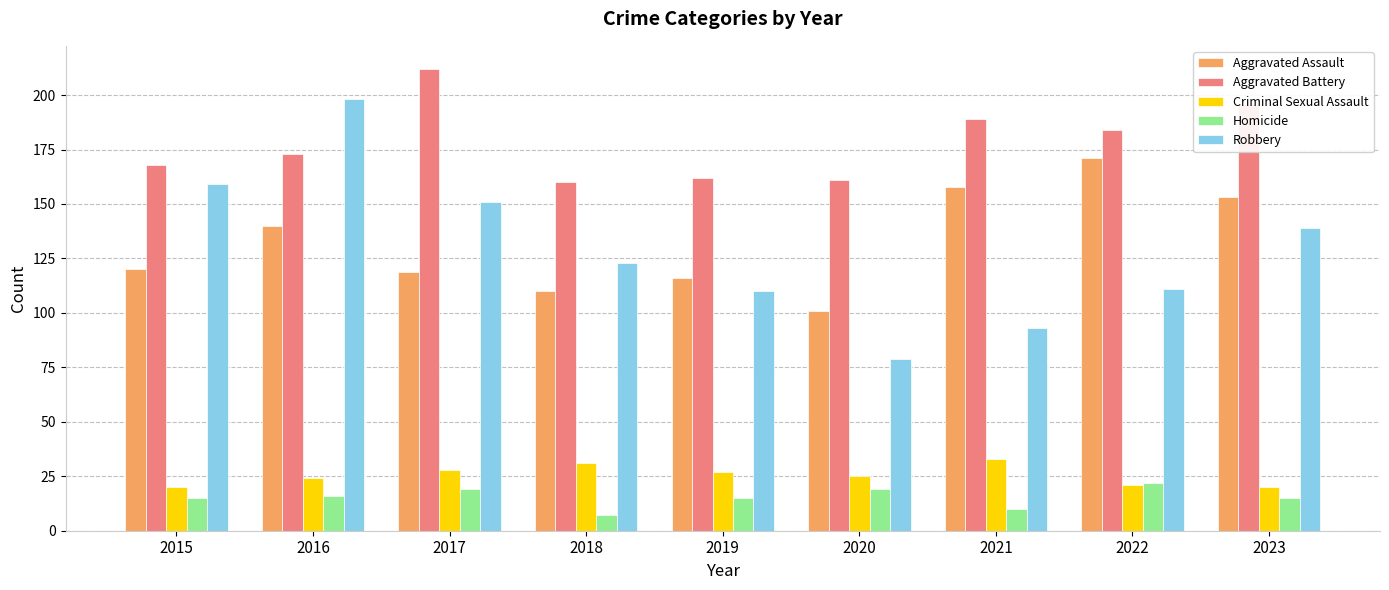

What is the sum of the Homicide values at 2017 and 2023?

34